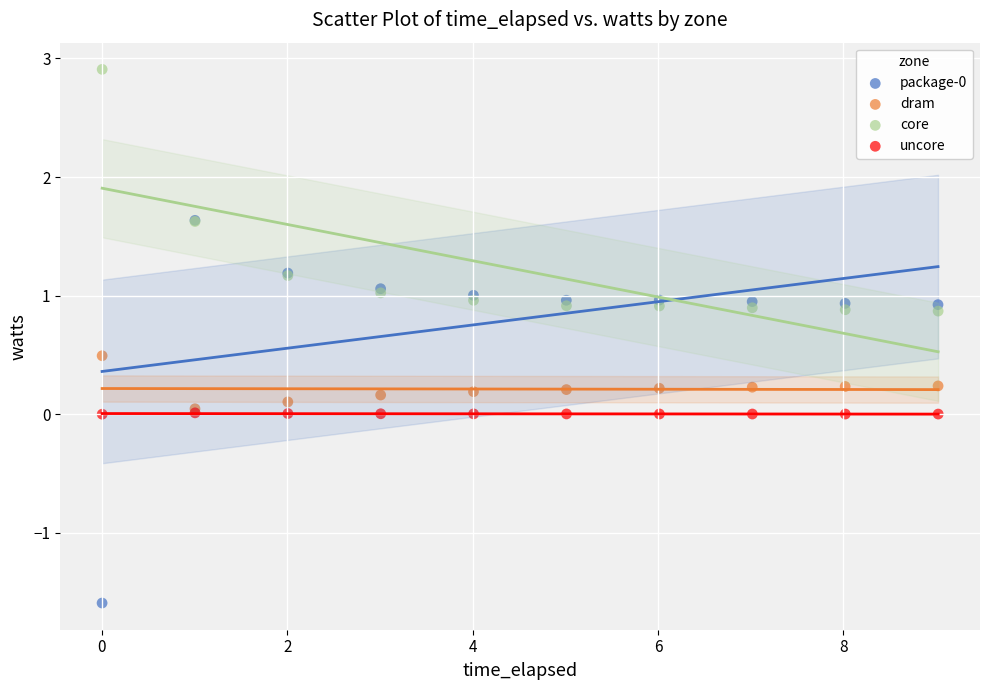

Which series reaches the maximum Y coordinate?

core